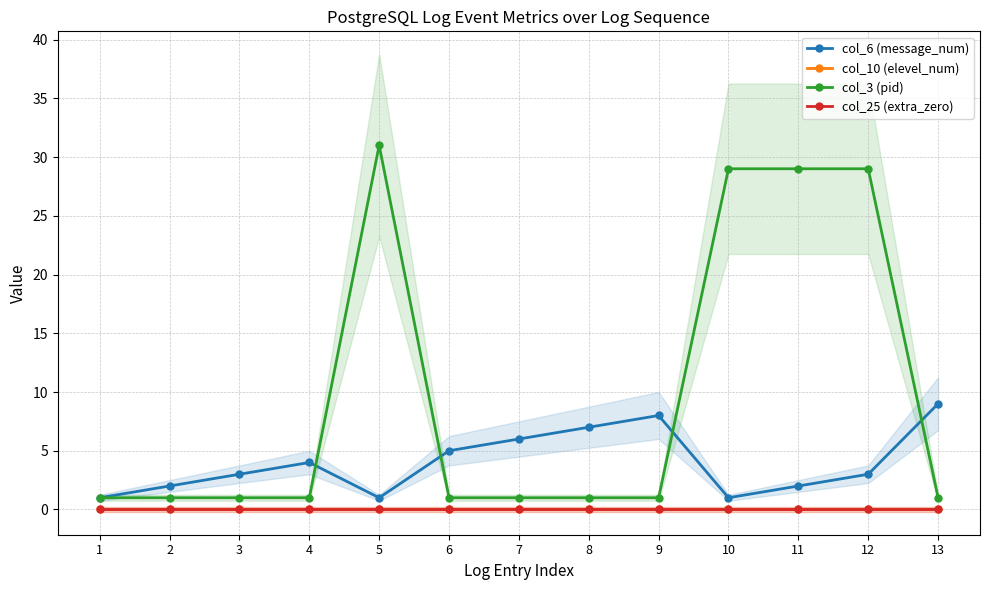

Which has a higher value, 11 or 8?

8